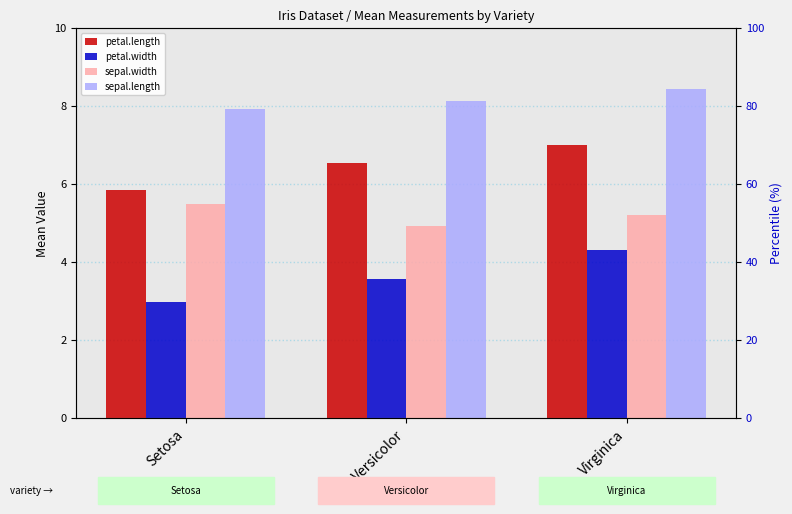

Is it true that petal.width equals 3.0 at Setosa?

True